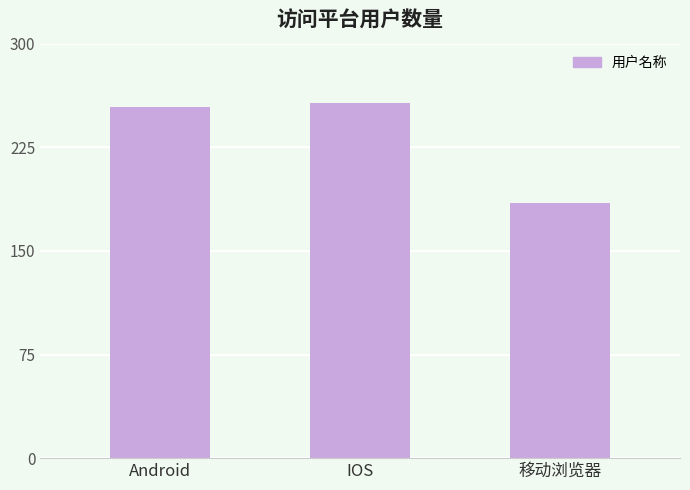

List the labels in order of value, smallest first.

移动浏览器, Android, IOS